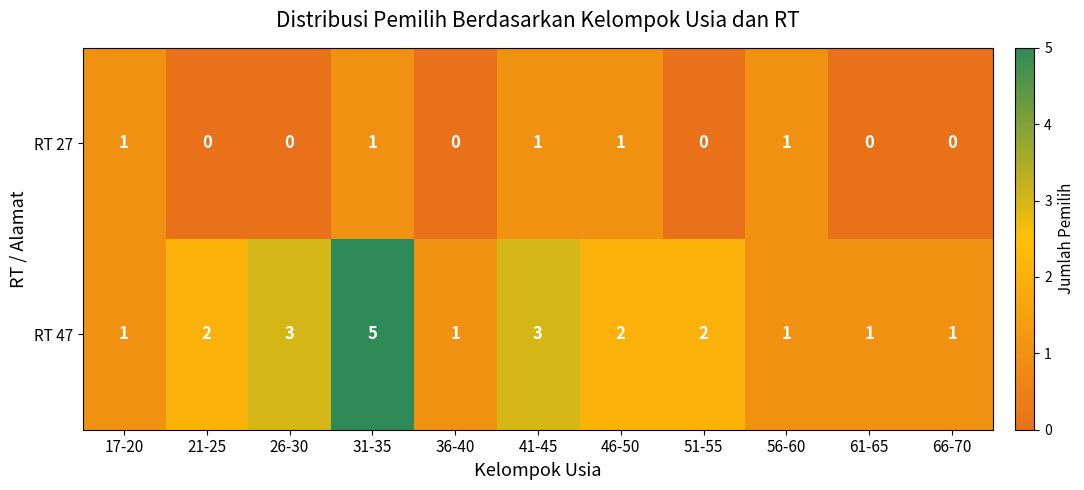

Reading left to right, extract all data points from this chart.

RT 27: 17-20=1	21-25=0	26-30=0	31-35=1	36-40=0	41-45=1	46-50=1	51-55=0	56-60=1	61-65=0	66-70=0
RT 47: 17-20=1	21-25=2	26-30=3	31-35=5	36-40=1	41-45=3	46-50=2	51-55=2	56-60=1	61-65=1	66-70=1